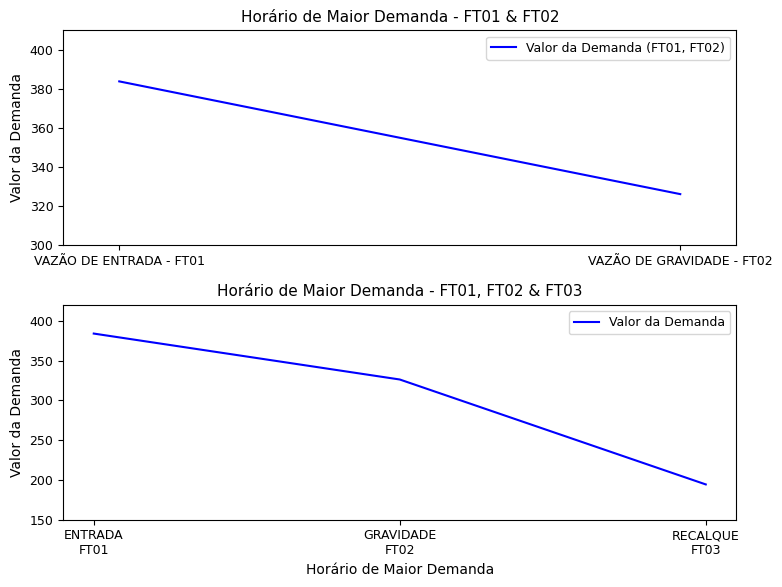

What is the greatest value displayed?

383.9